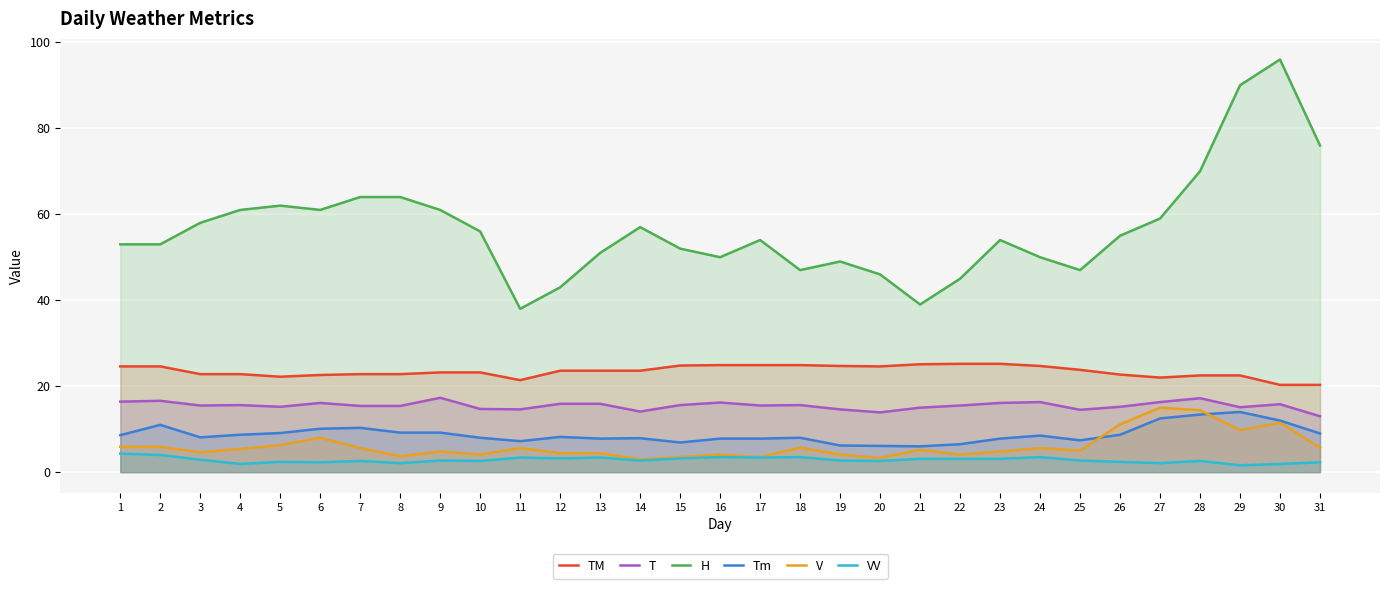

What are all the series names shown in the legend?

TM, T, H, Tm, V, VV